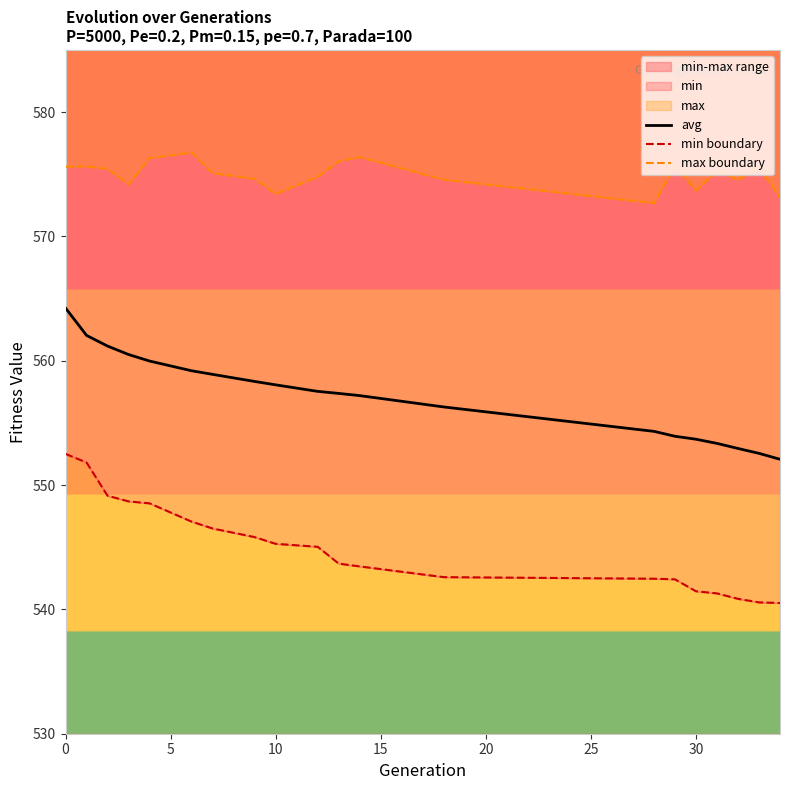

What is the lowest value of the avg series?

552.1